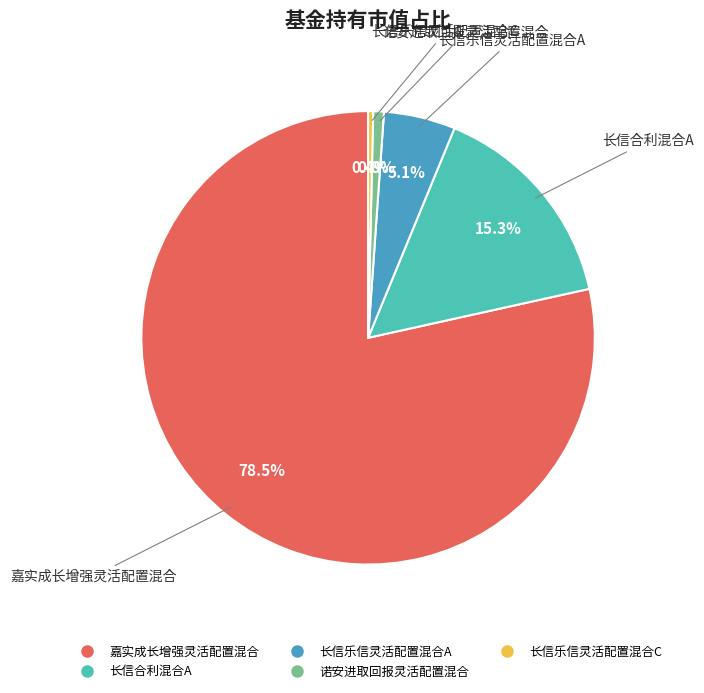

To the nearest percent, what is the difference between the largest and smallest slice percentages?

78%